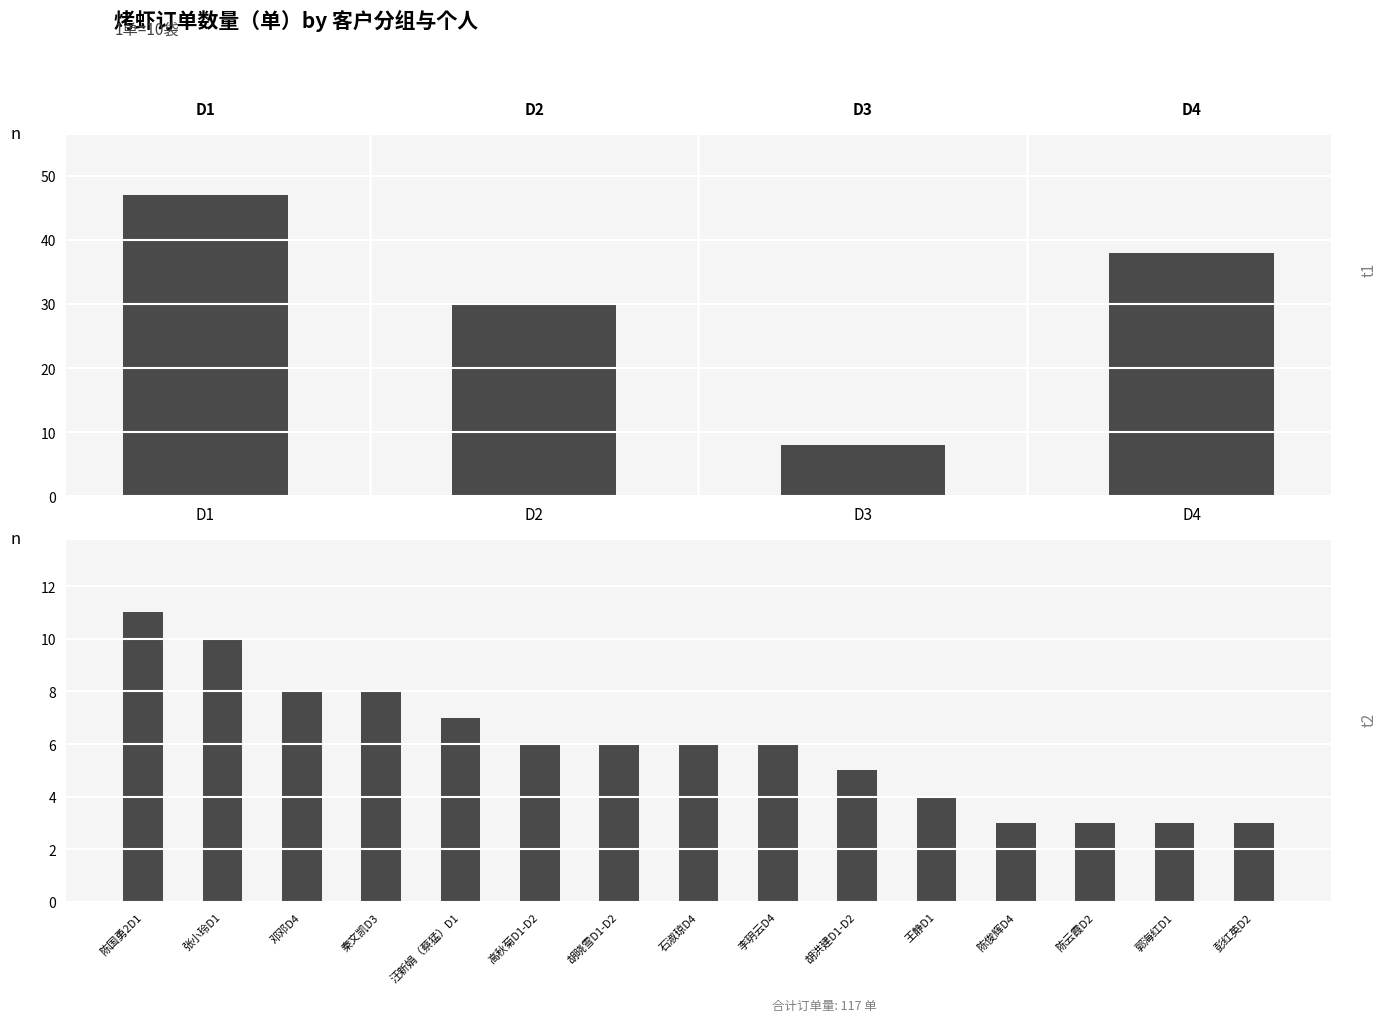

How many data points are above 6?

5